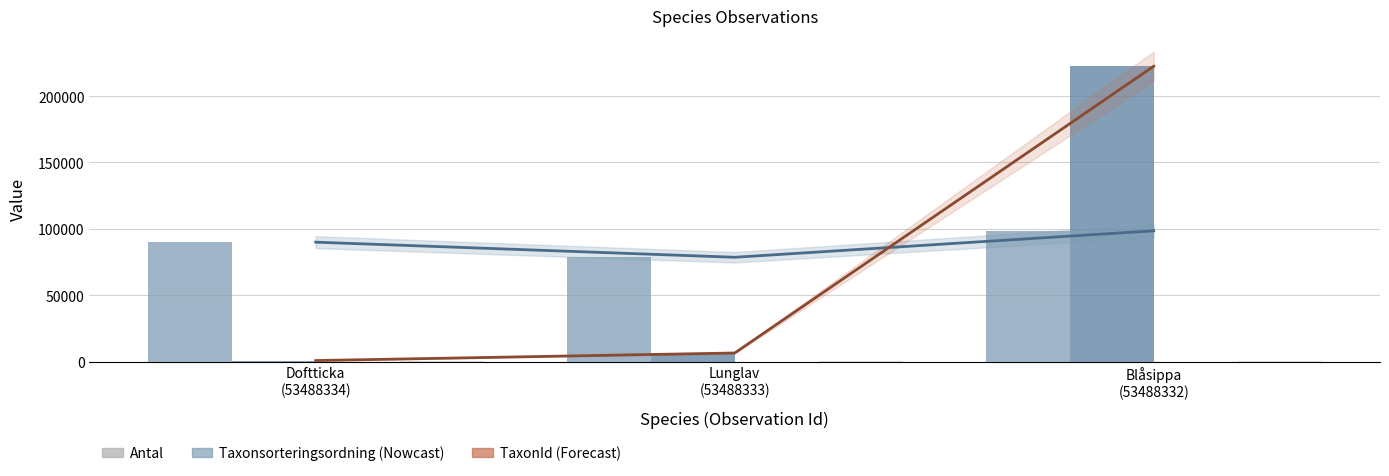

At which category is the sum across all series the highest?

Blåsippa
(53488332)